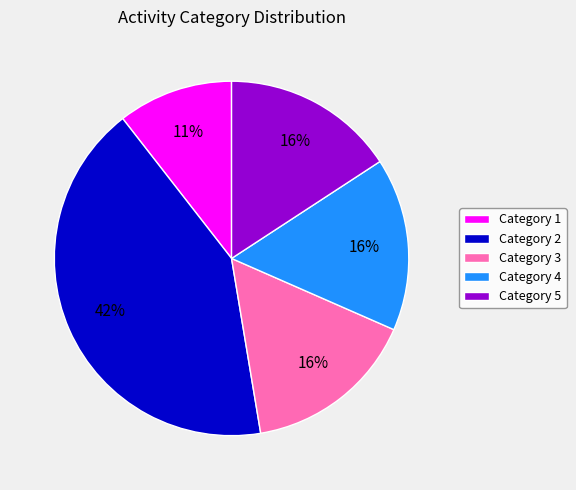

To the nearest percent, what percentage of the pie is Category 3?

16%